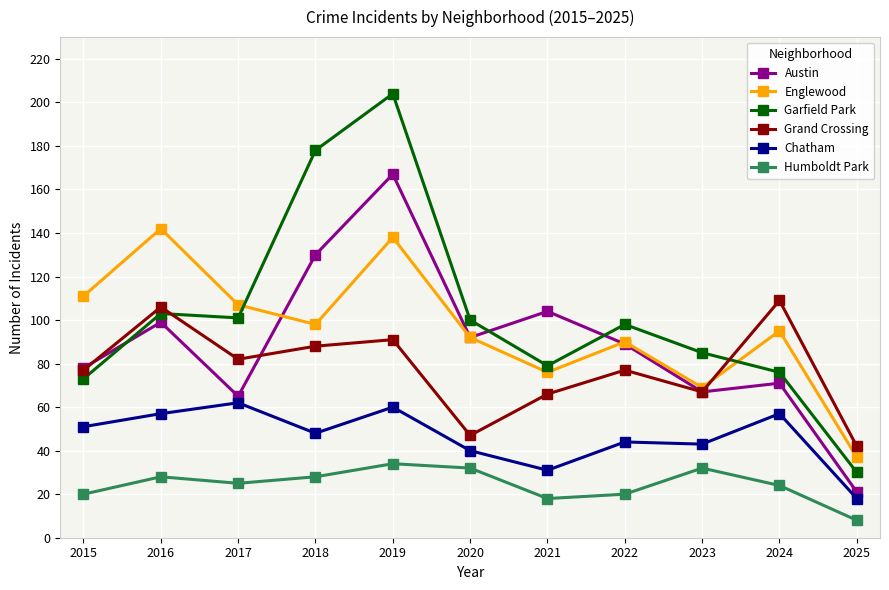

What is the minimum value for Chatham?

18